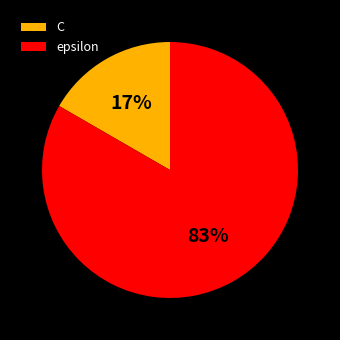

To the nearest percent, what is the combined percentage of C and epsilon?

100%